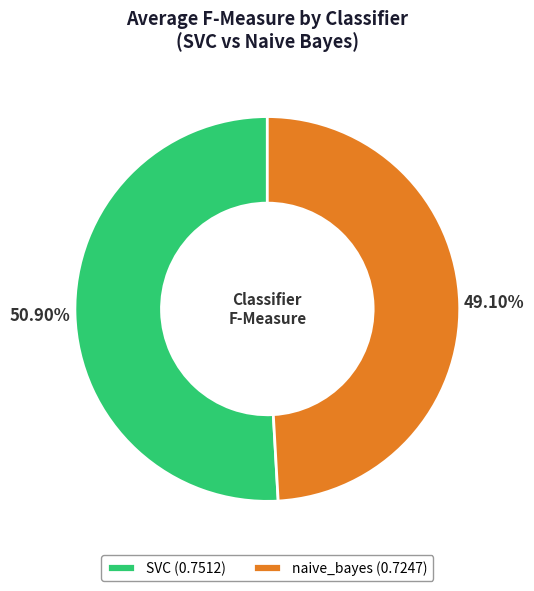

Is the sum of naive_bayes (0.7247) and SVC (0.7512) greater than half?

Yes